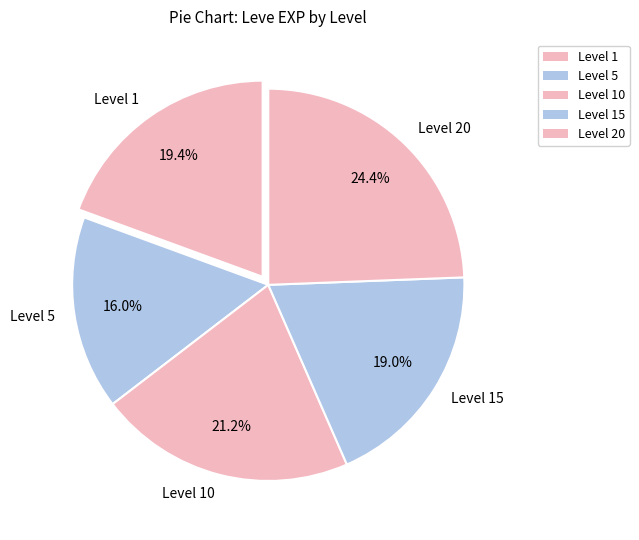

How many segments does this pie chart have?

5